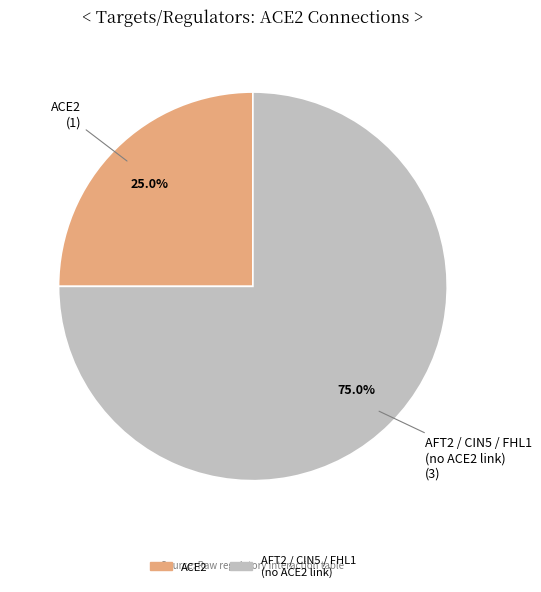

Is there a majority slice in this chart?

Yes